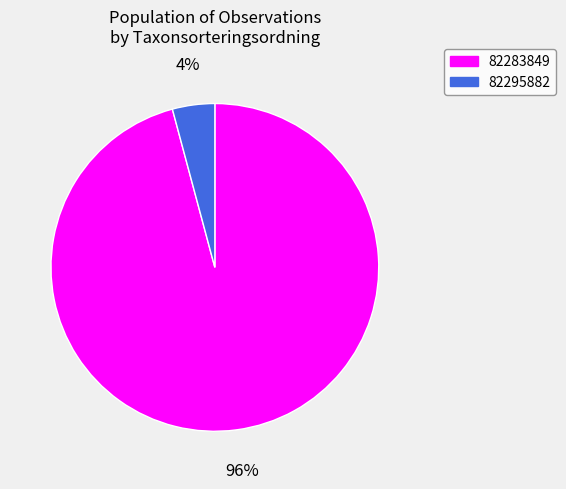

Which slice is the smallest?

82295882